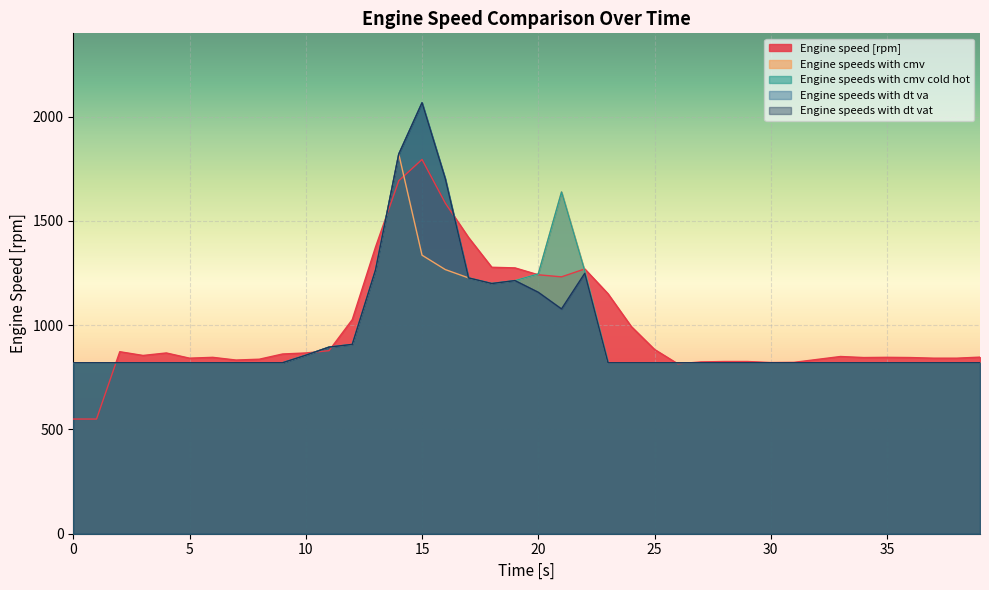

List the labels in order of Engine speeds with cmv cold hot value, smallest first.

0, 1, 2, 3, 4, 5, 6, 7, 8, 9, 23, 24, 25, 26, 27, 28, 29, 30, 31, 32, 33, 34, 35, 36, 37, 38, 39, 10, 11, 12, 18, 19, 17, 20, 22, 13, 21, 16, 14, 15